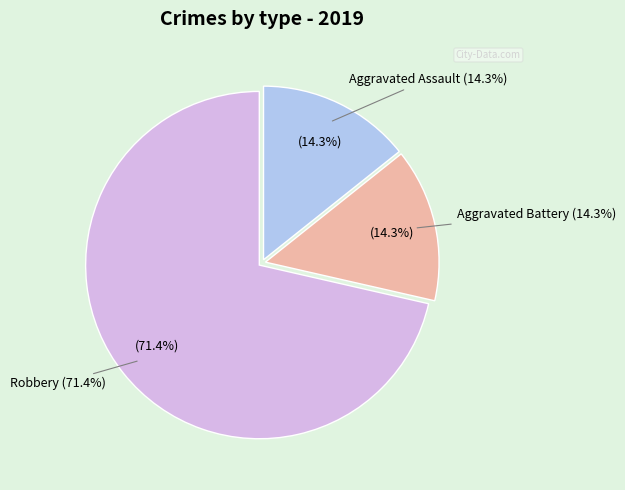

Is Robbery the majority of the pie?

Yes